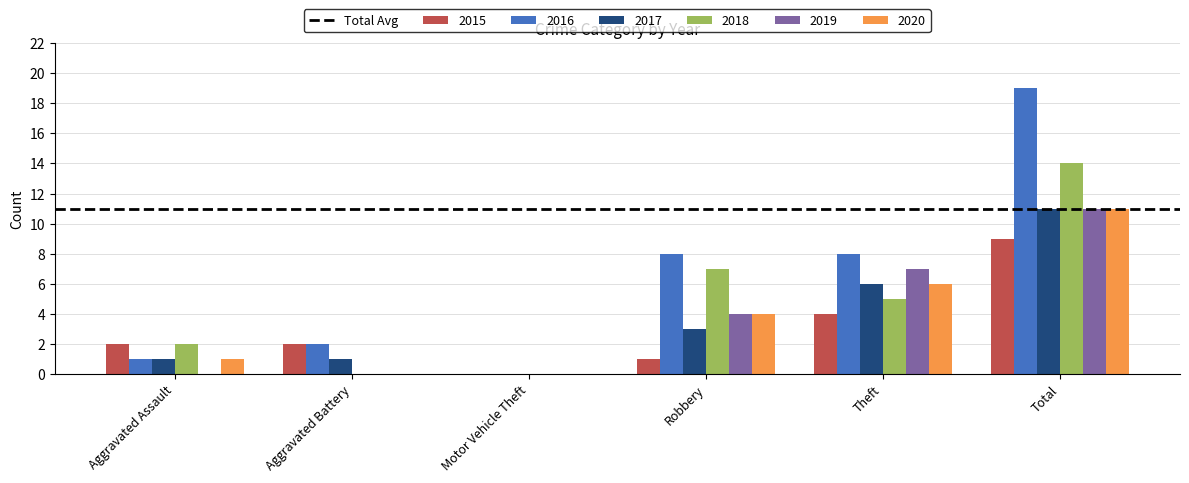

Between Theft and Total, which series saw the biggest shift?

2016